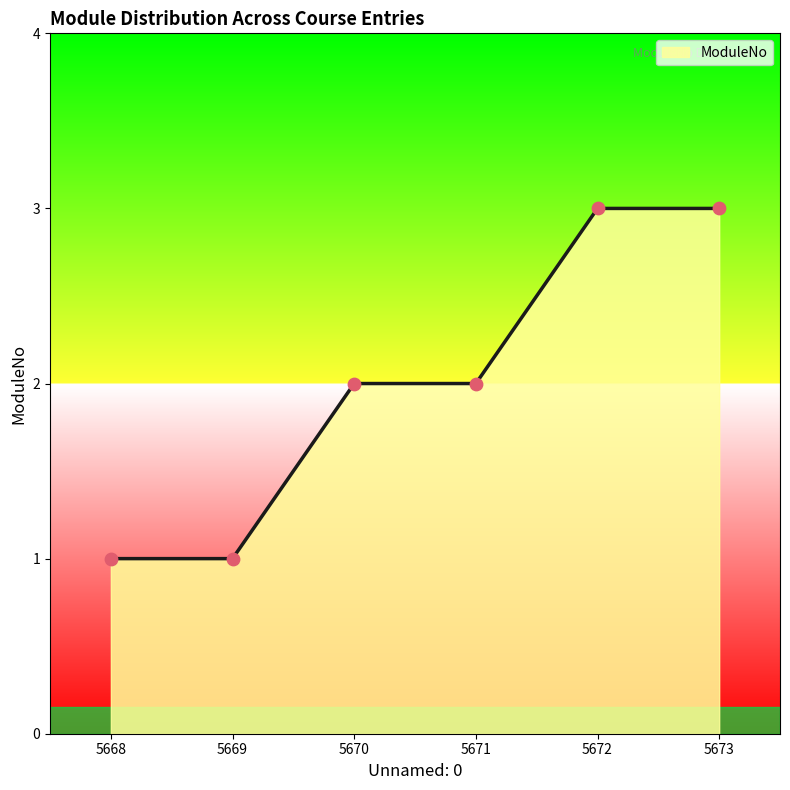

Approximately how many times larger is the value at 5670 compared to 5671?

1.0